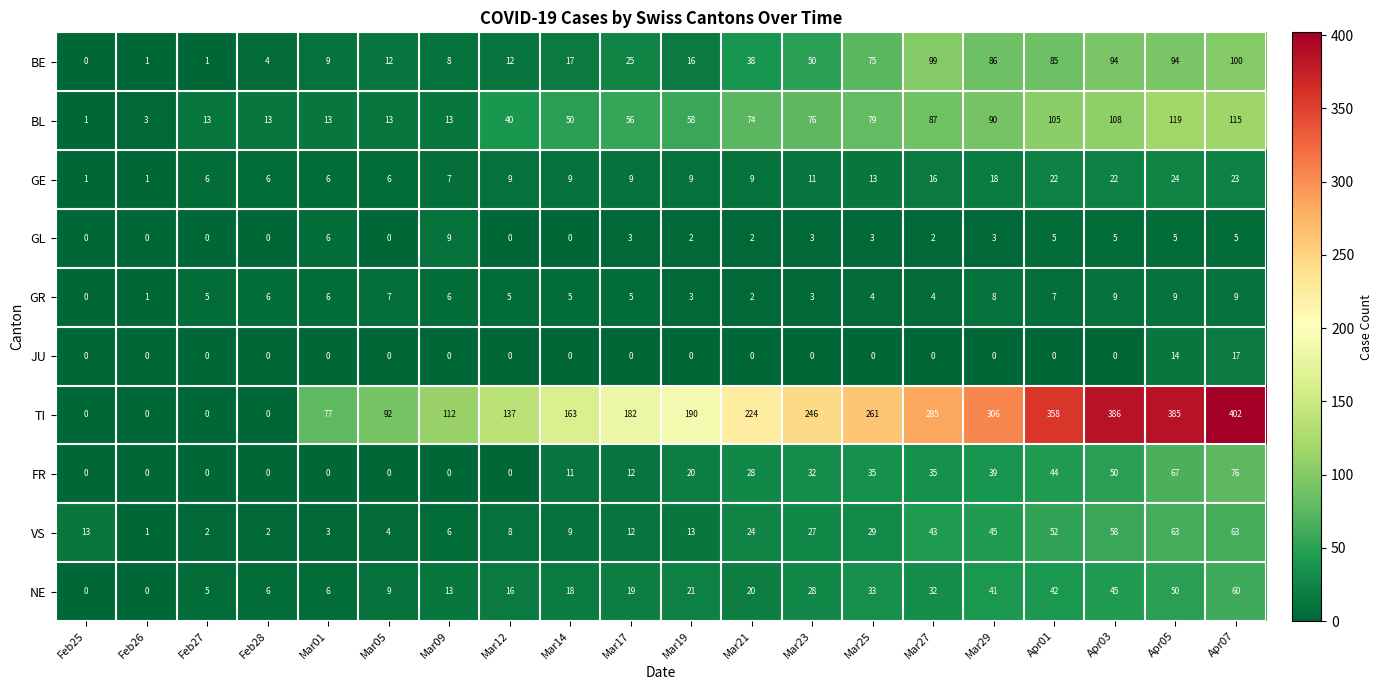

At Apr01, list the series in order from largest to smallest.

TI, BL, BE, VS, FR, NE, GE, GR, GL, JU